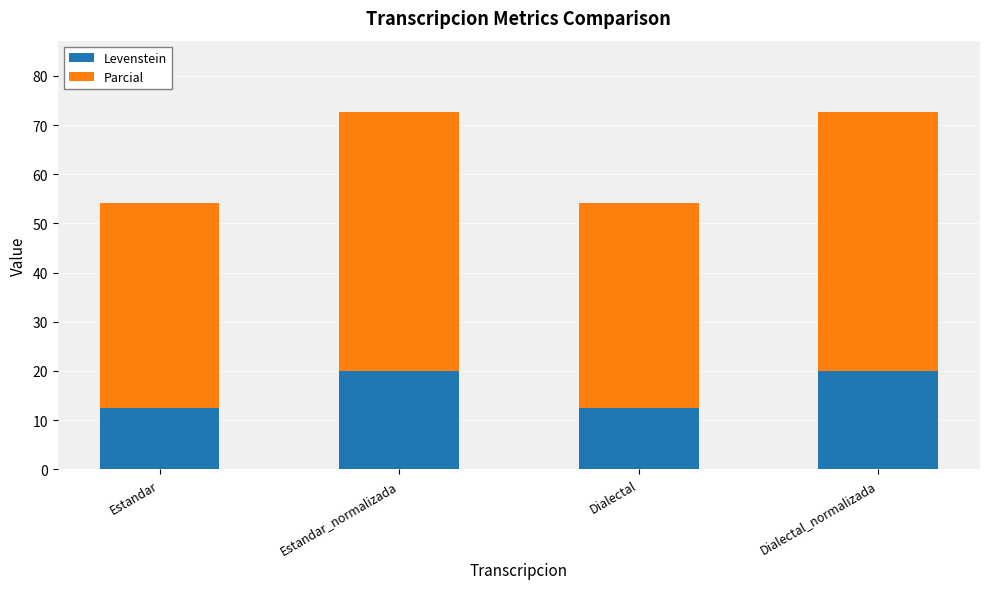

What is the total value across all series at Estandar_normalizada?

72.6